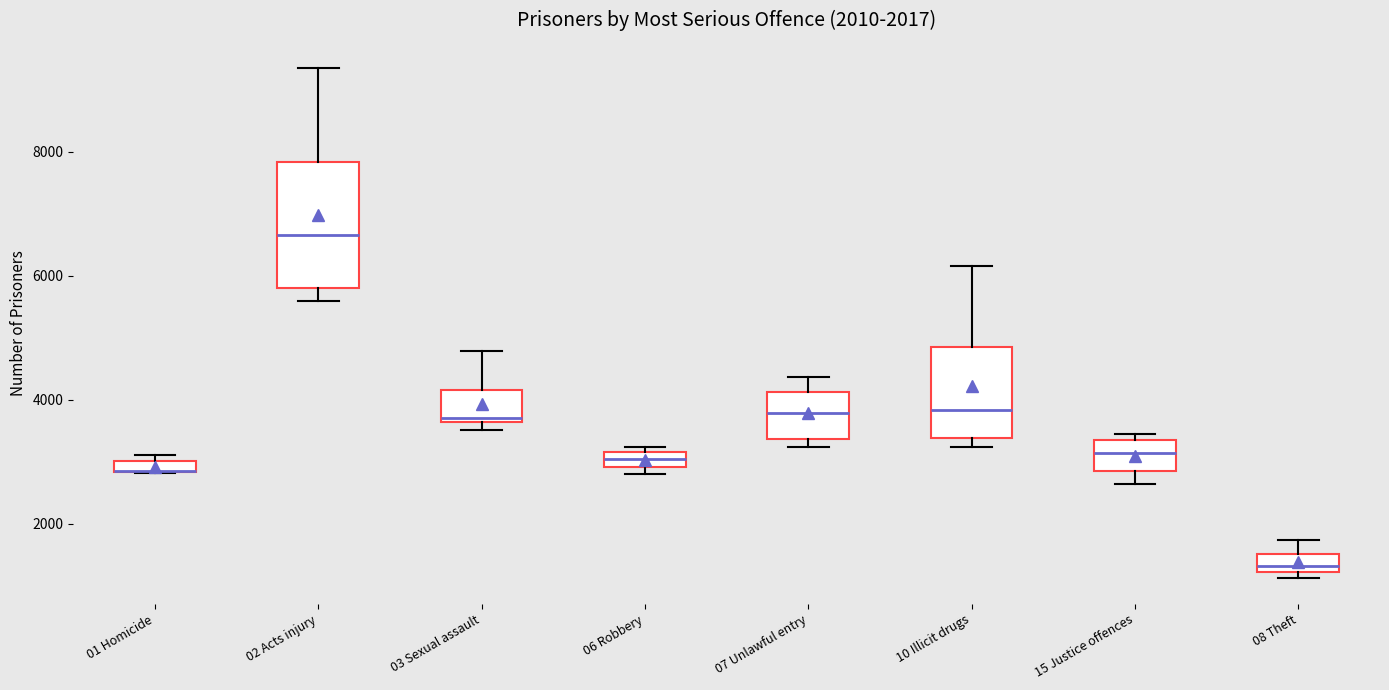

Comparing the boxes themselves (not the whiskers), which one is the tallest?

02 Acts injury